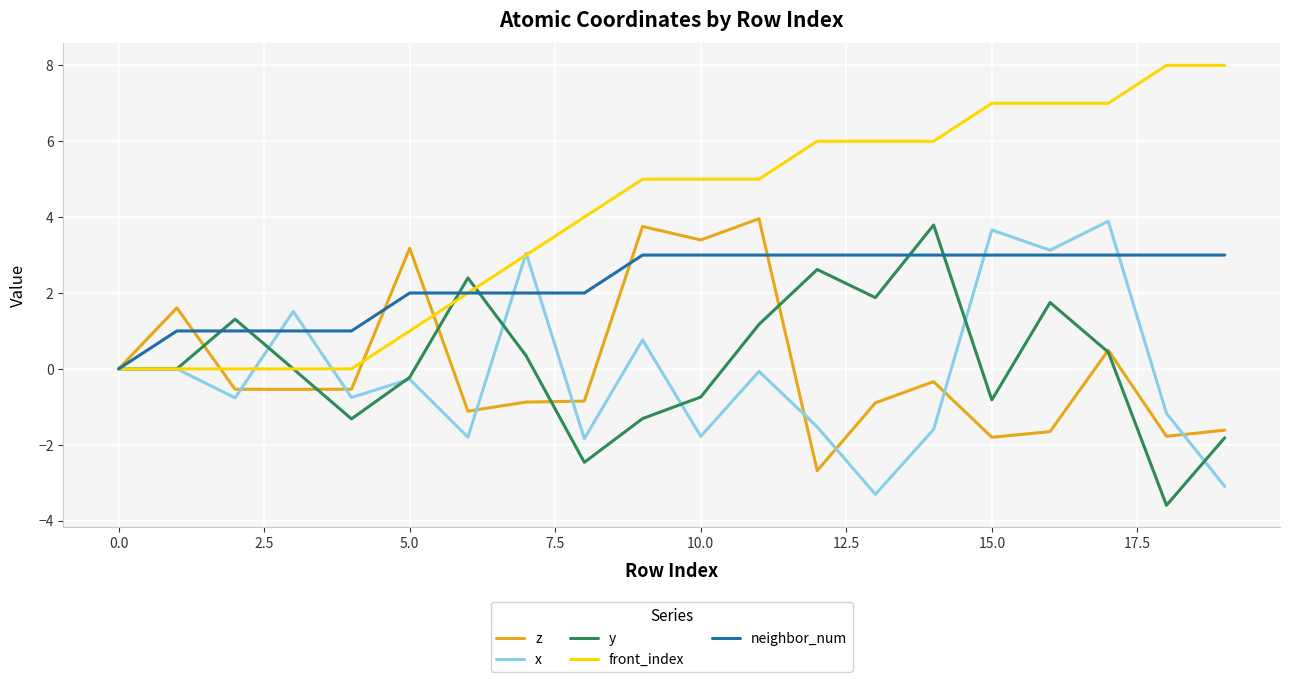

What is the maximum value shown in the chart?

8.0